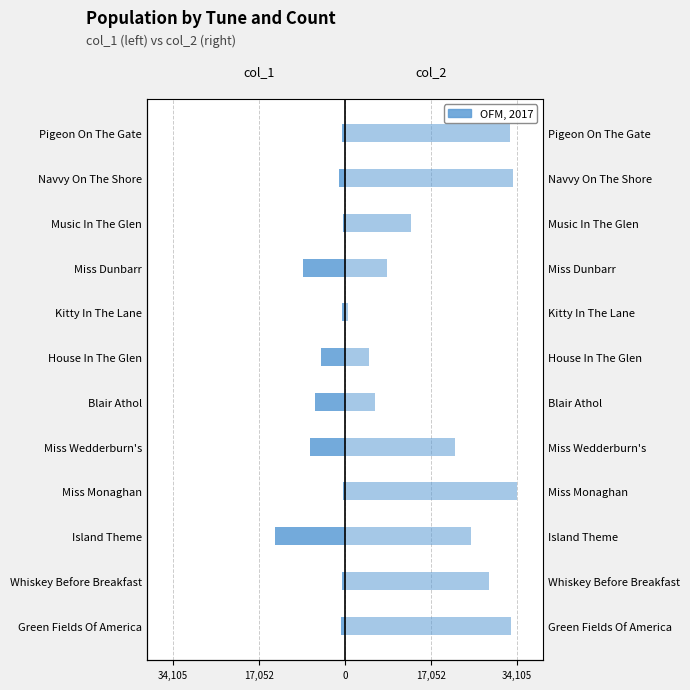

What is the sum of all col_2 values?

240863